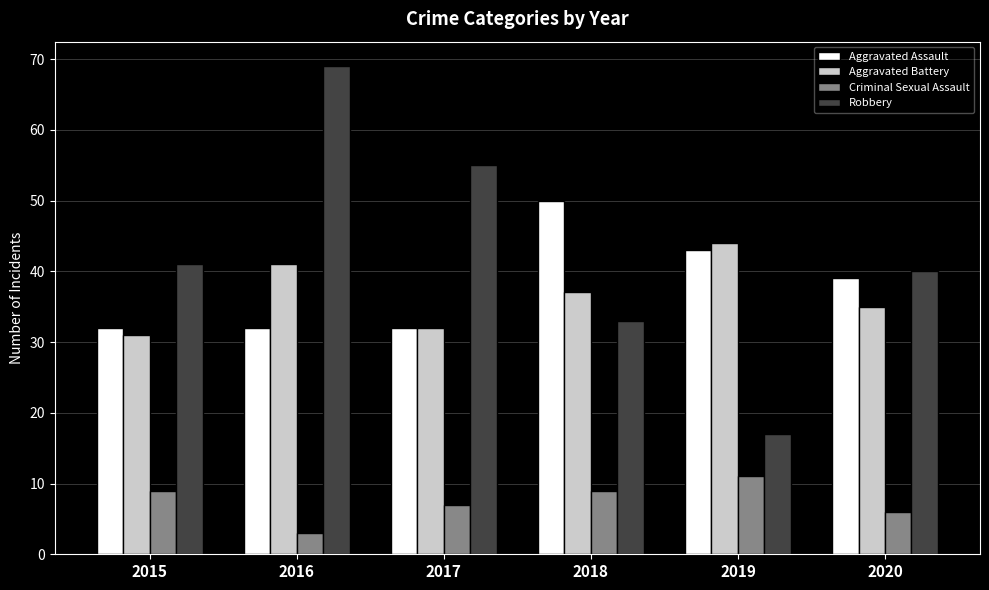

Which series has the largest total across all categories?

Robbery